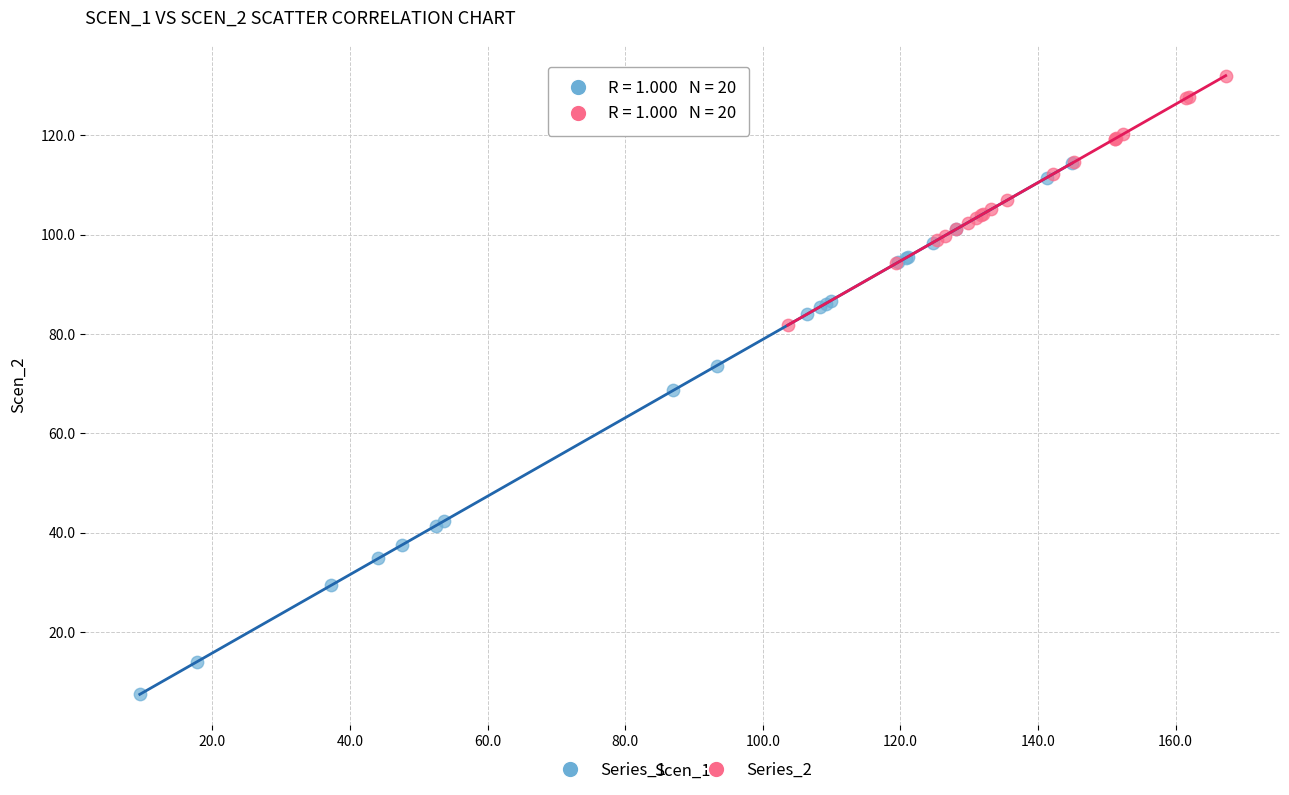

Which series reaches the minimum Y coordinate?

Series_1